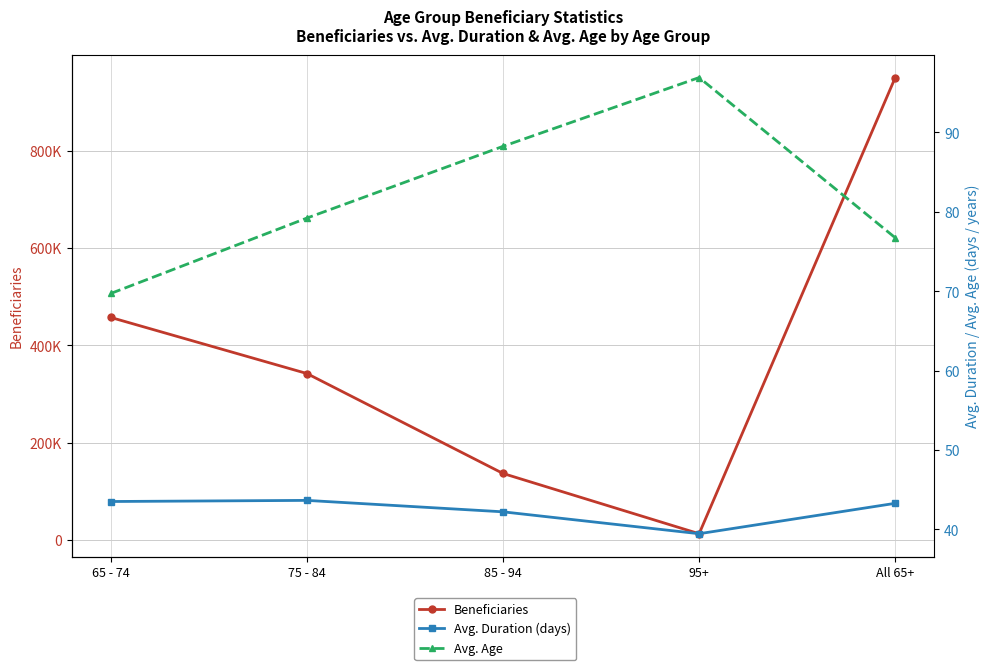

Rank the categories by Beneficiaries value from highest to lowest.

All 65+, 65 - 74, 75 - 84, 85 - 94, 95+